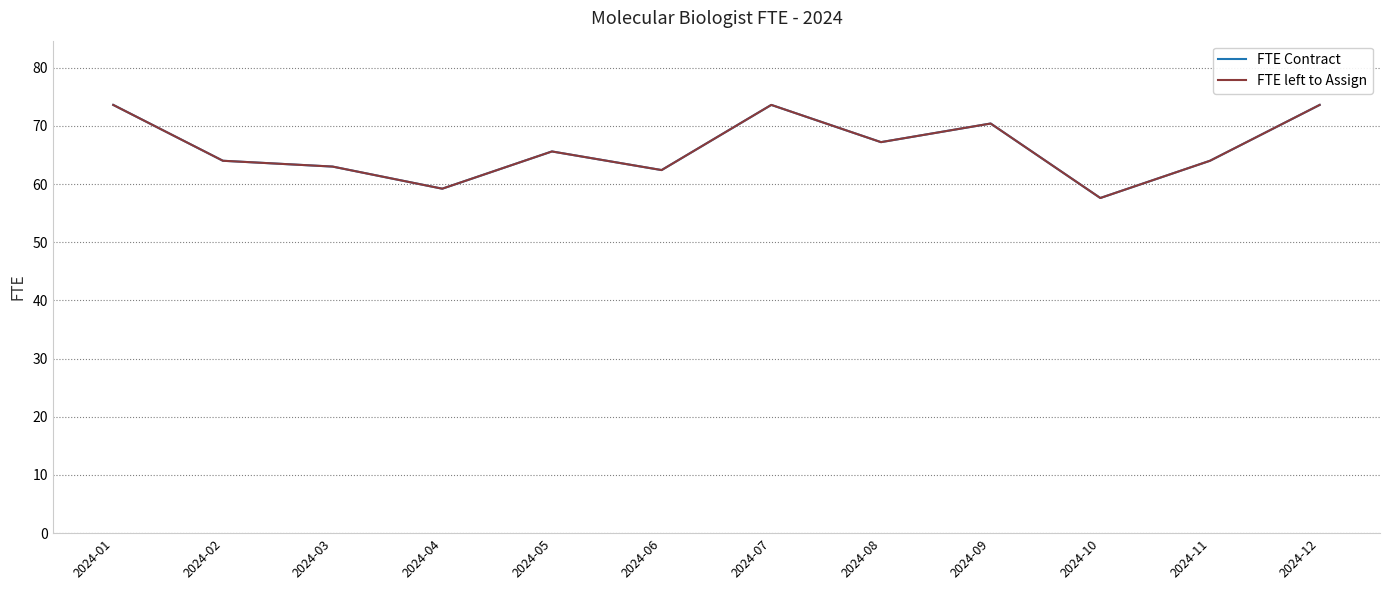

True or false: FTE Contract and FTE left to Assign cross at least once.

False